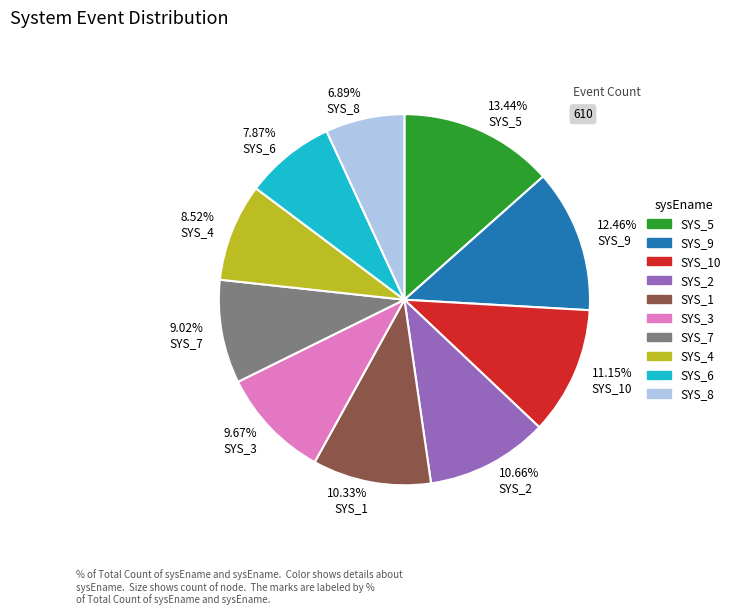

What is the largest slice in the pie chart?

SYS_5